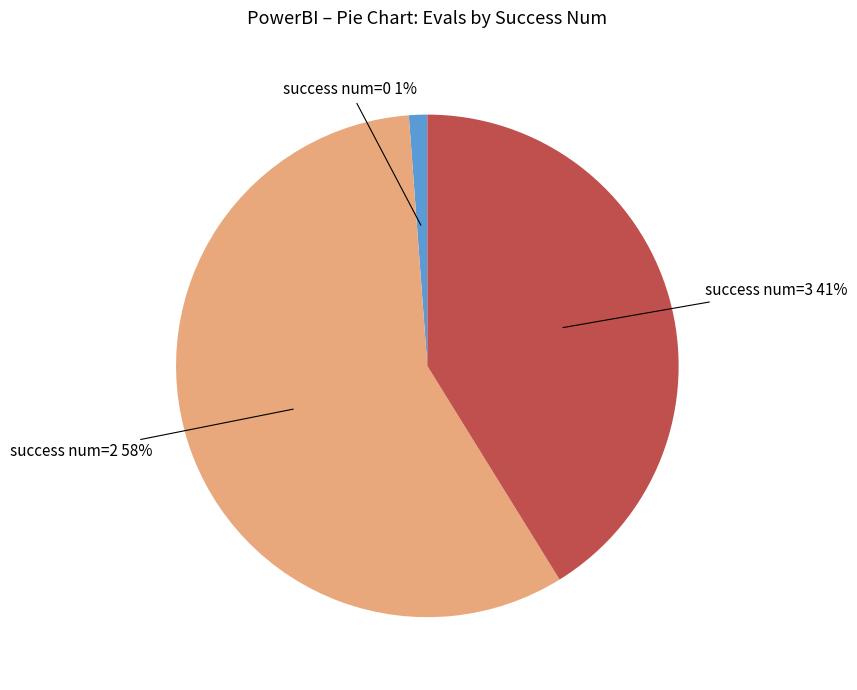

To the nearest percent, what is the average slice percentage?

33%